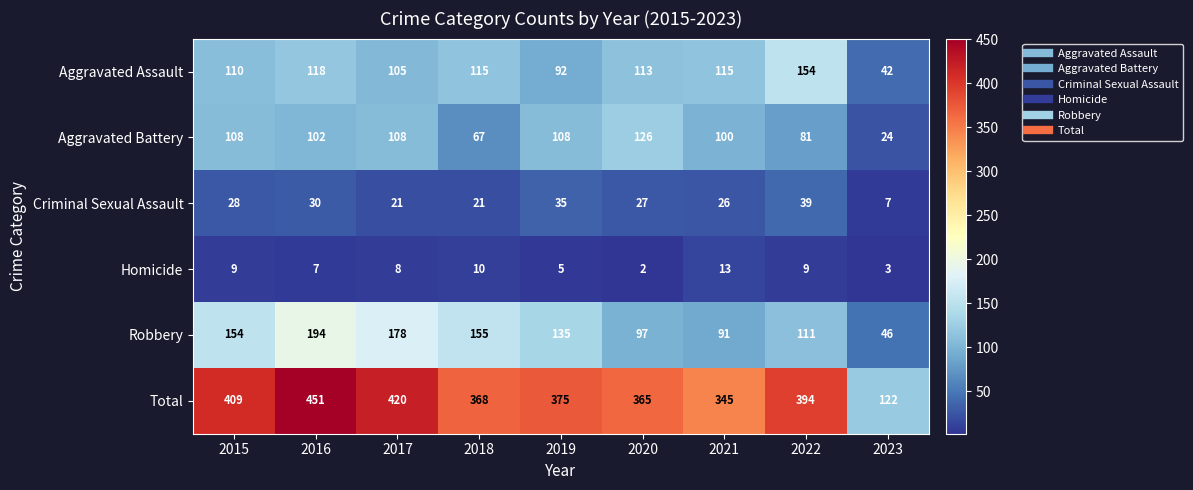

What is the difference between the maximum and second lowest values in the Aggravated Battery series?

59